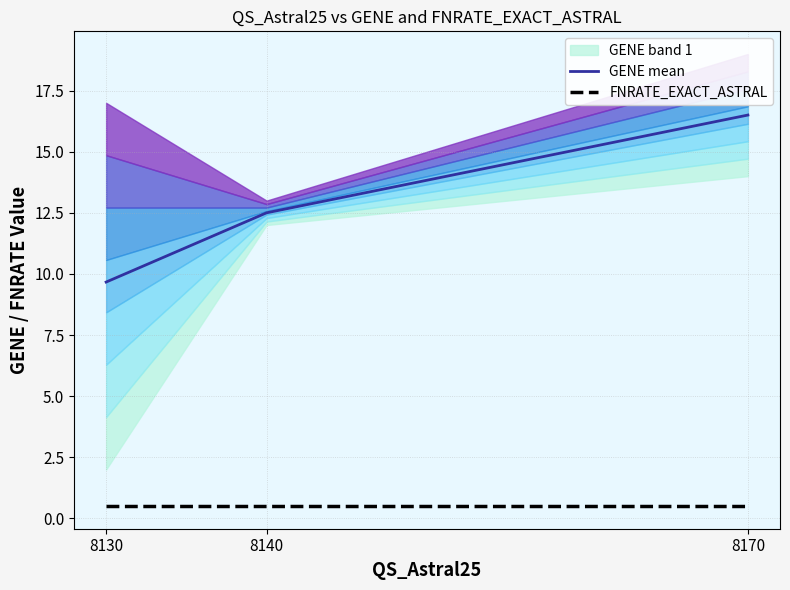

What is the maximum value for FNRATE_EXACT_ASTRAL?

0.5